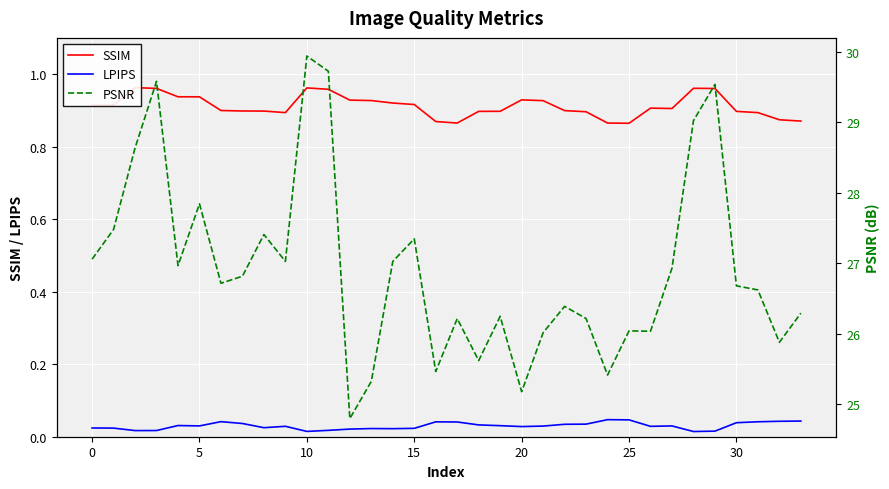

True or false: LPIPS and SSIM cross at least once.

False